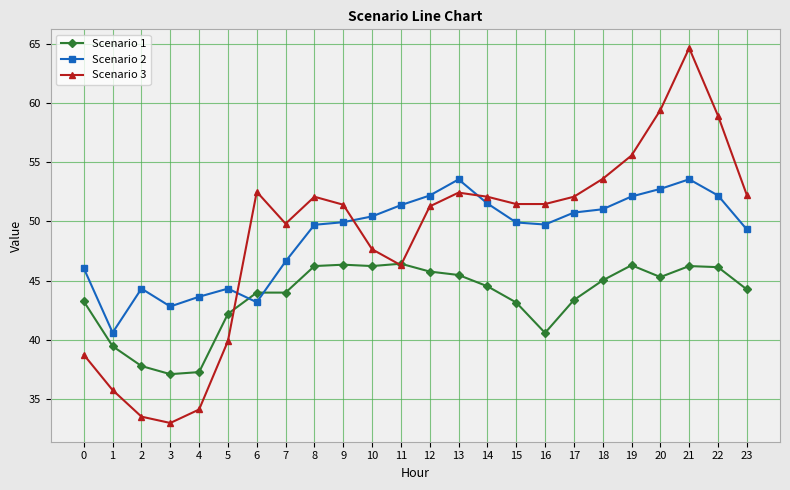

Is it true that Scenario 2 equals 11.8 at 12?

False